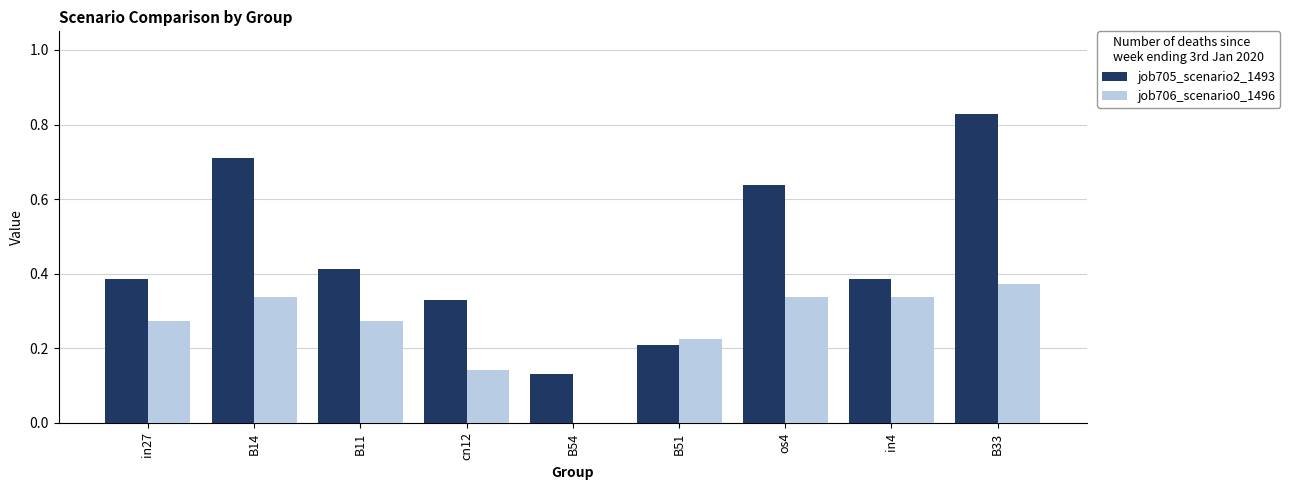

Which series has the largest total across all categories?

job705_scenario2_1493